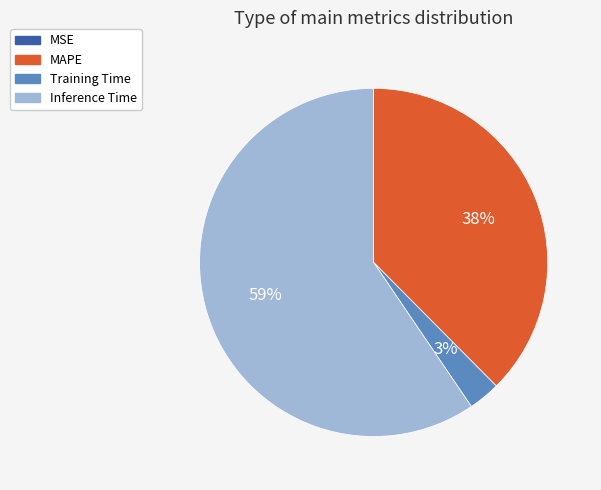

To the nearest percent, what is the difference between the largest and smallest slice percentages?

59%